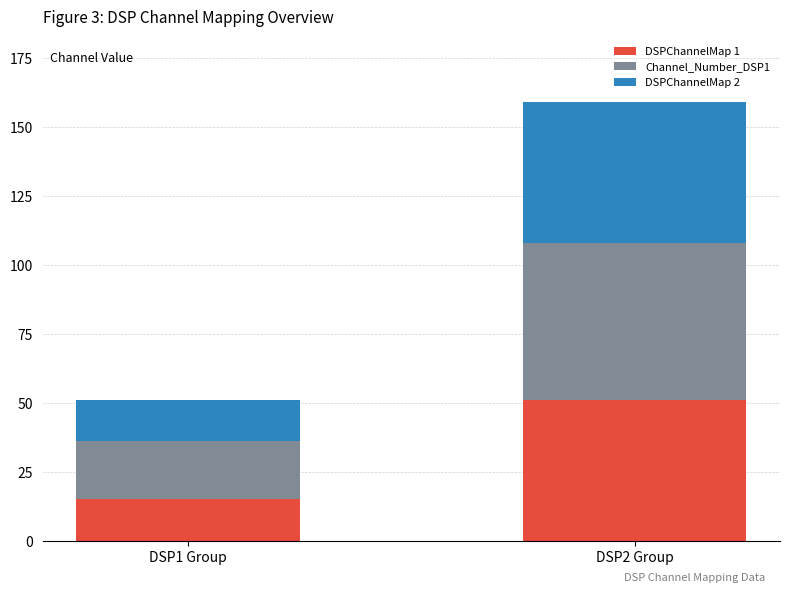

What is the value of the DSPChannelMap 1 bar at the 1st from the left?

15